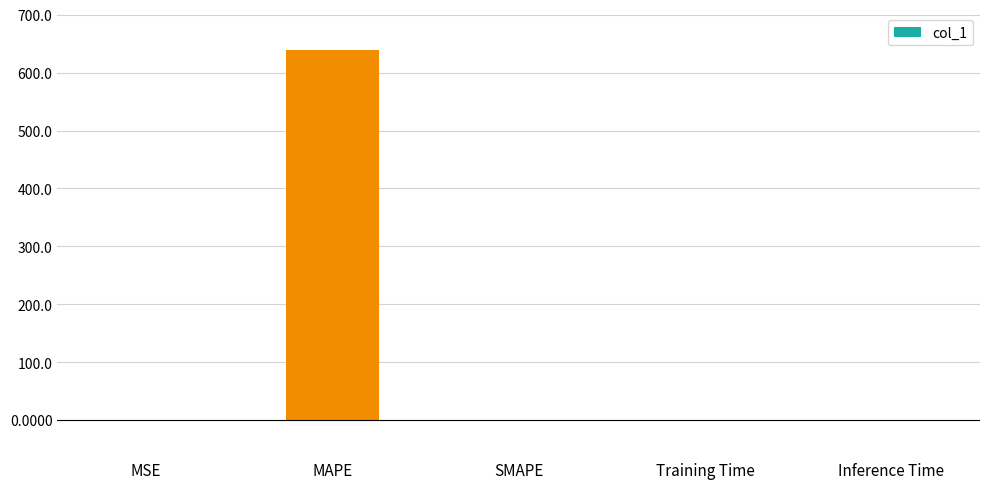

Are the bars horizontal?

No